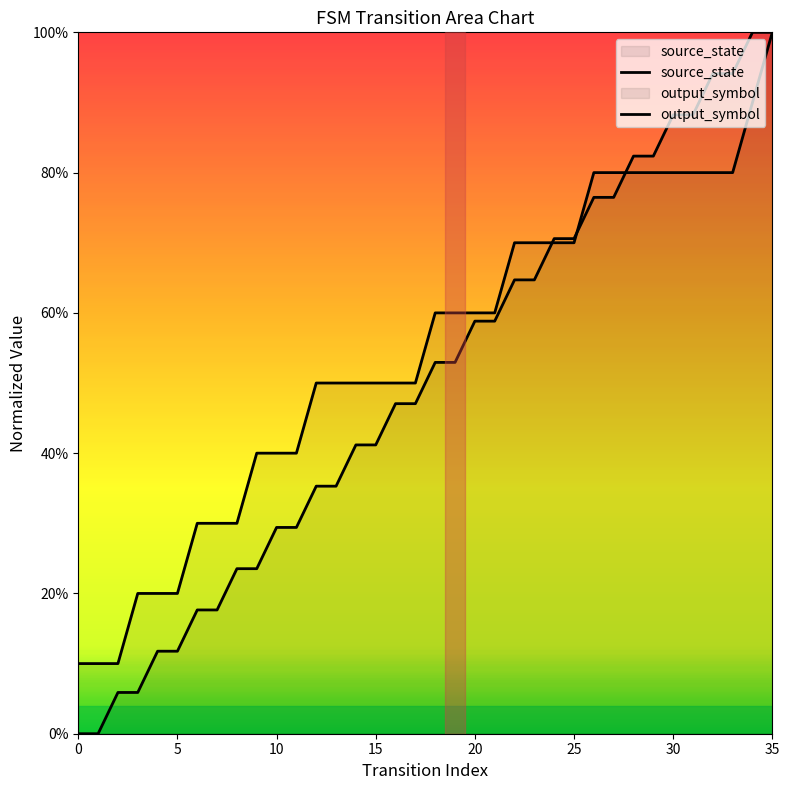

Is this an area chart (filled region under the line)?

No